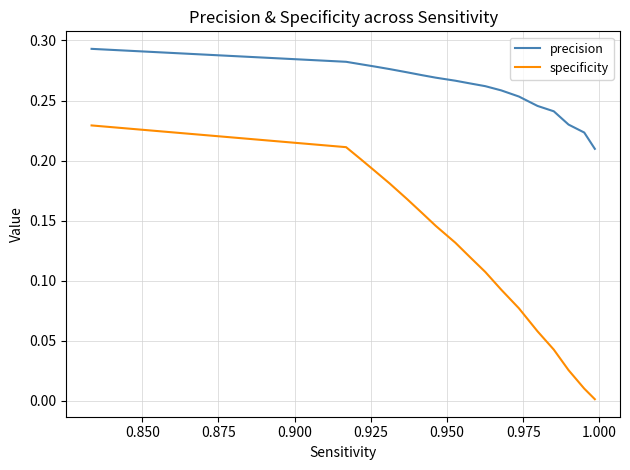

How many lines are shown in the chart?

2